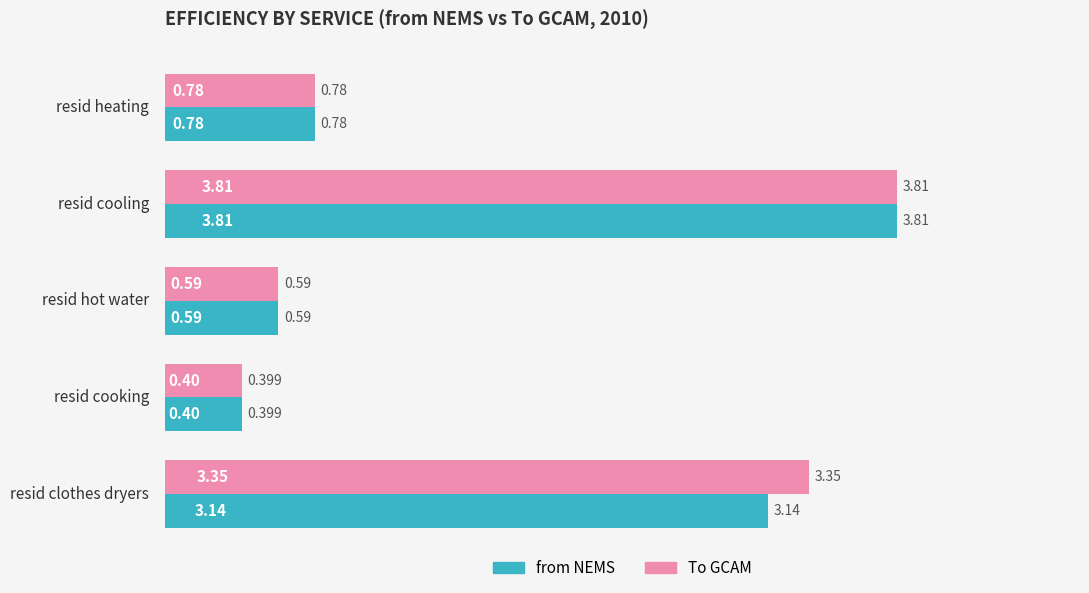

Is the value of To GCAM at resid cooking greater than the value of from NEMS at resid hot water?

No